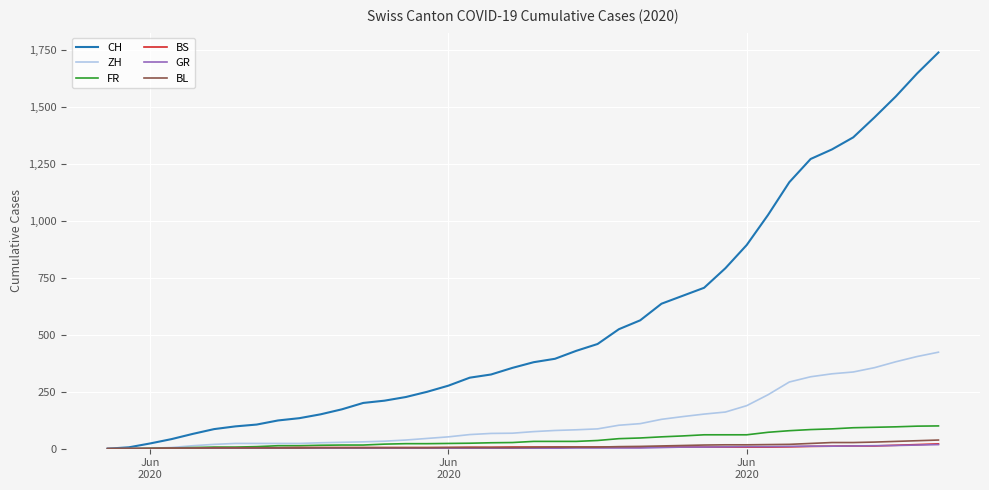

Which series has the largest total across all categories?

CH